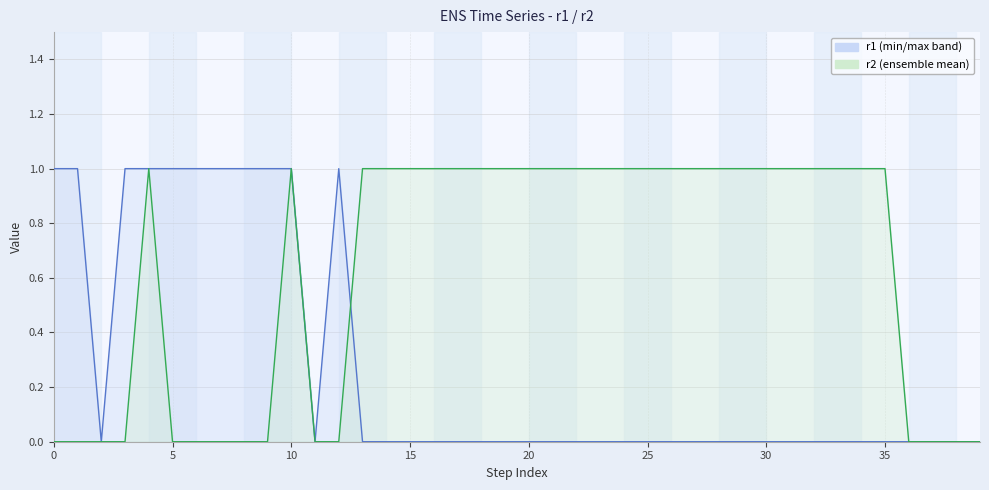

Between 17 and 6, which is larger?

6